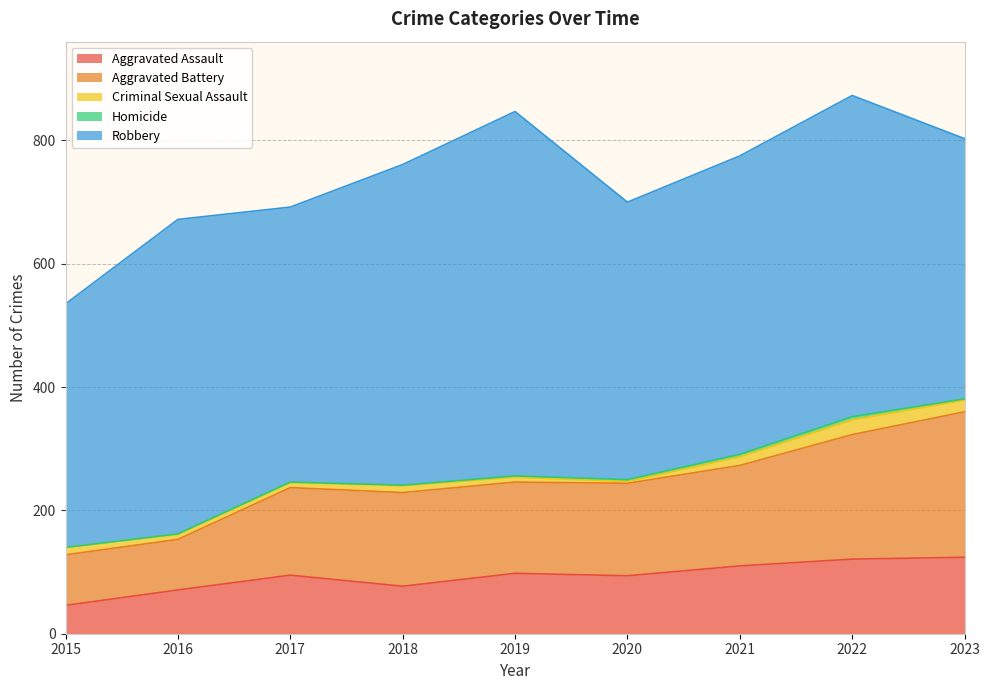

True or false: Homicide and Criminal Sexual Assault cross at least once.

False